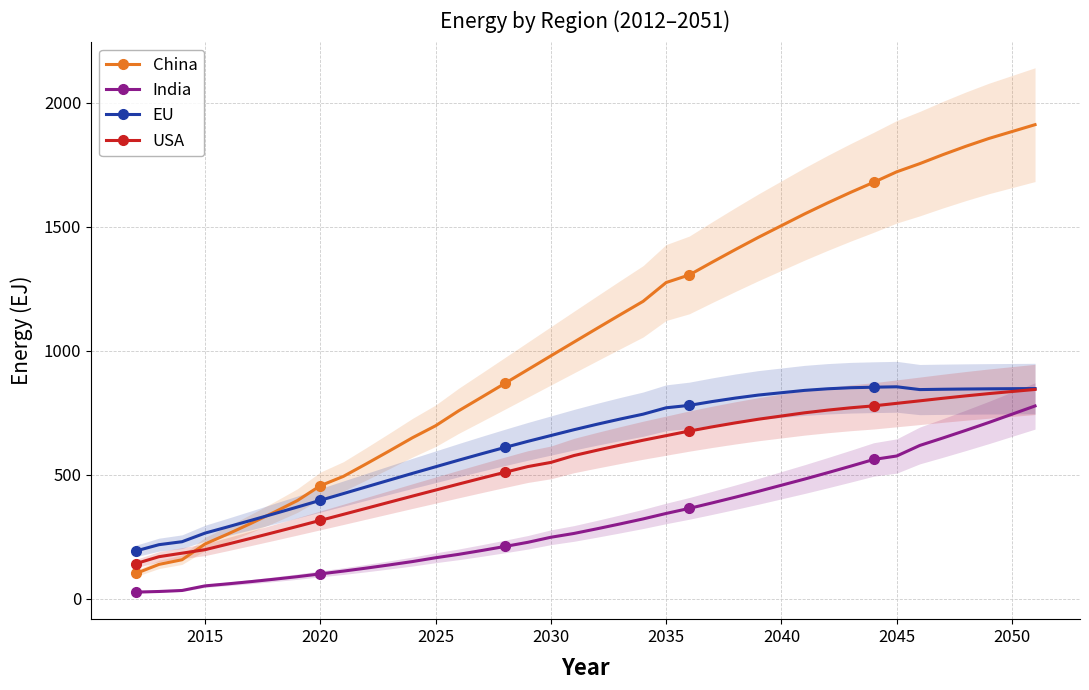

True or false: China and India cross at least once.

False